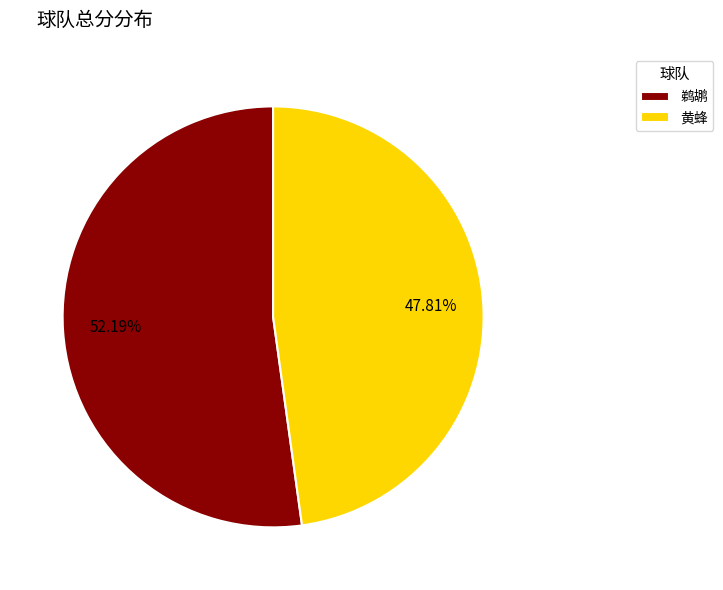

What is the largest slice in the pie chart?

鹈鹕